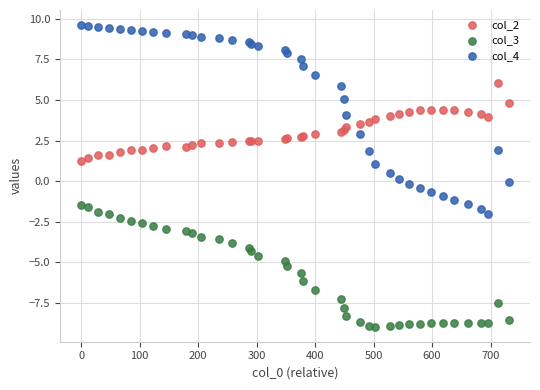

Which series reaches the minimum Y coordinate?

col_3